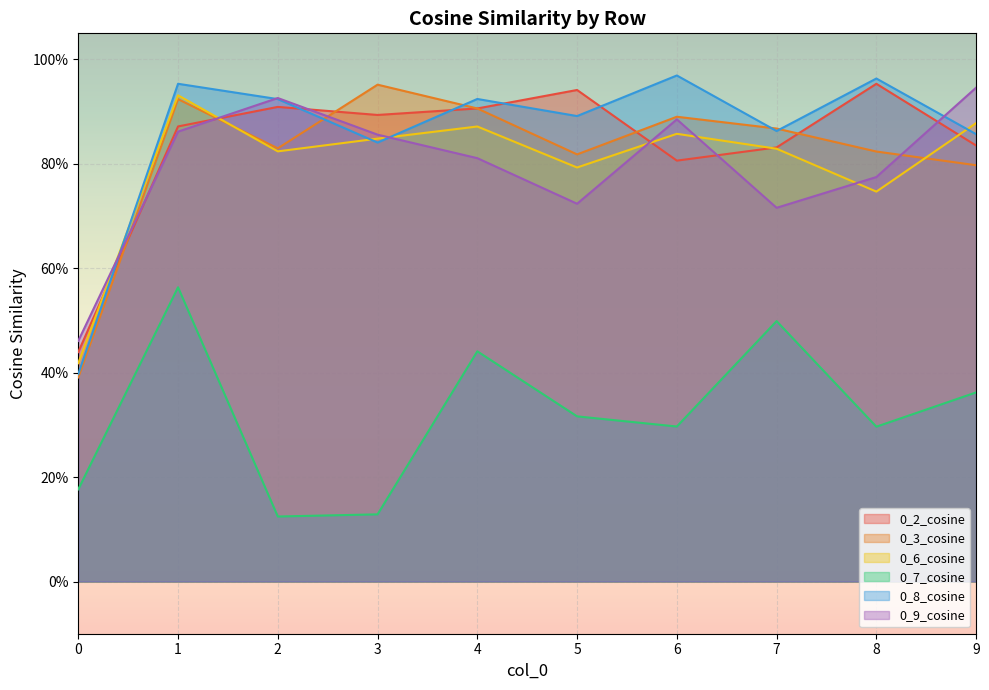

The 0_8_cosine series shows 0.9 at 9. True or false?

True